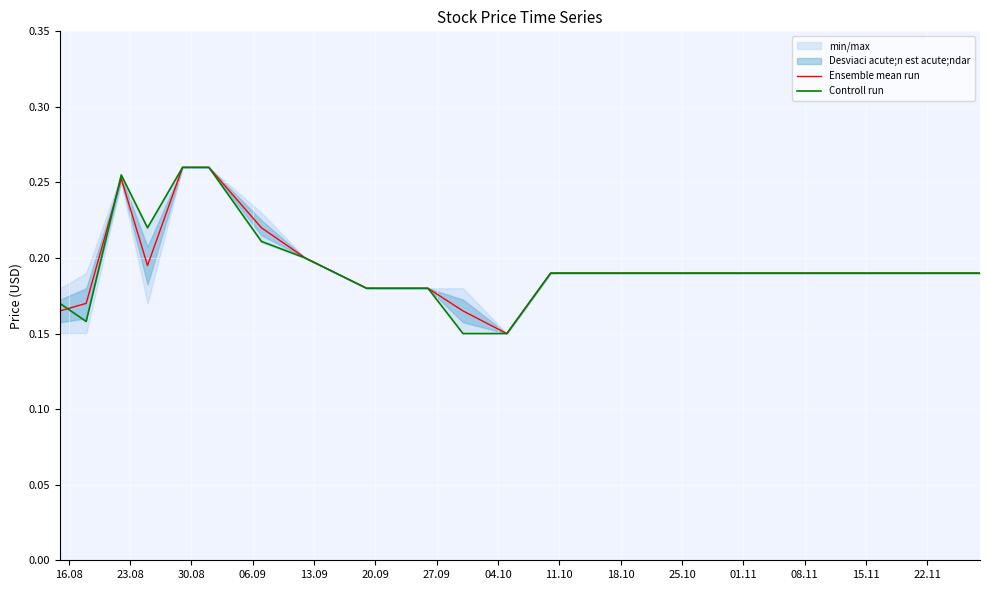

Rank the series by their maximum value, from highest to lowest.

Ensemble mean run, Controll run